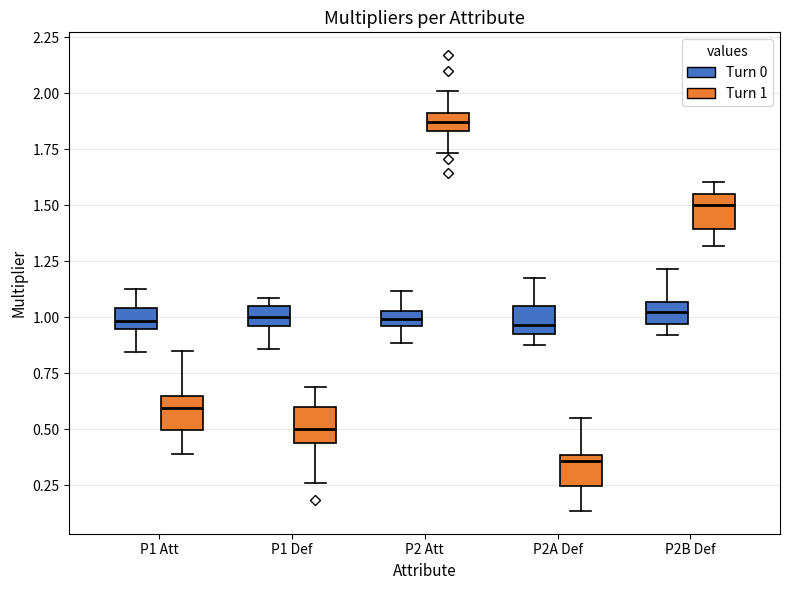

Which box's median line is the highest?

P2 Att (Turn 1)